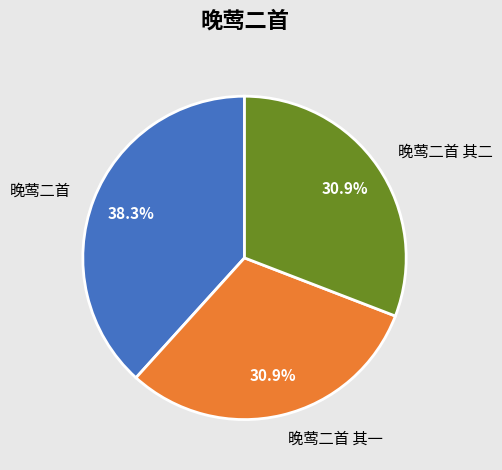

What is the ratio of the value at 晚莺二首 其一 to the value at 晚莺二首?

0.8